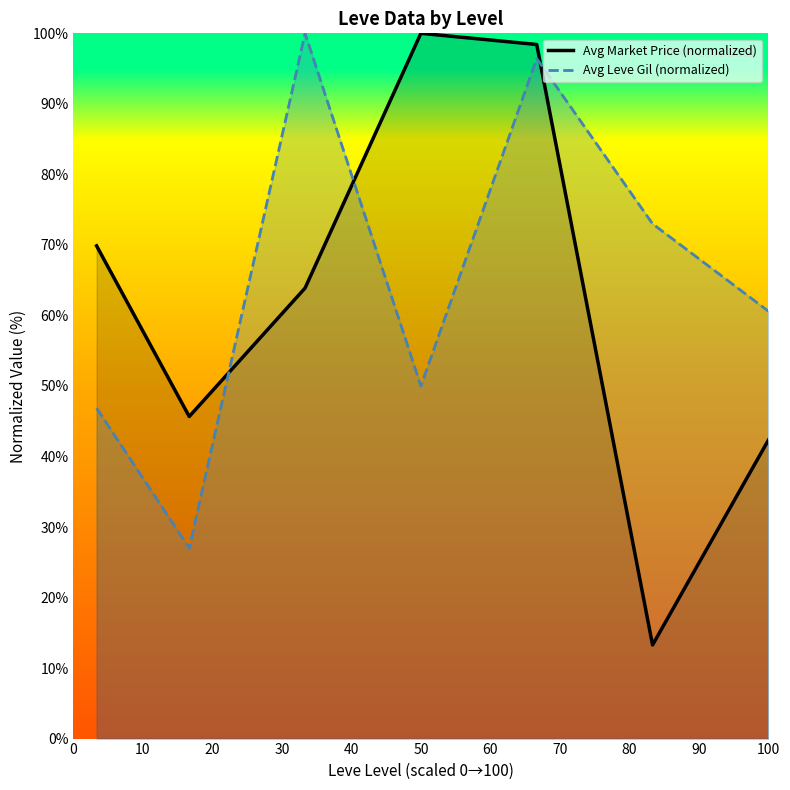

List the series in order of their peak value, highest first.

Avg Market Price (normalized), Avg Leve Gil (normalized)